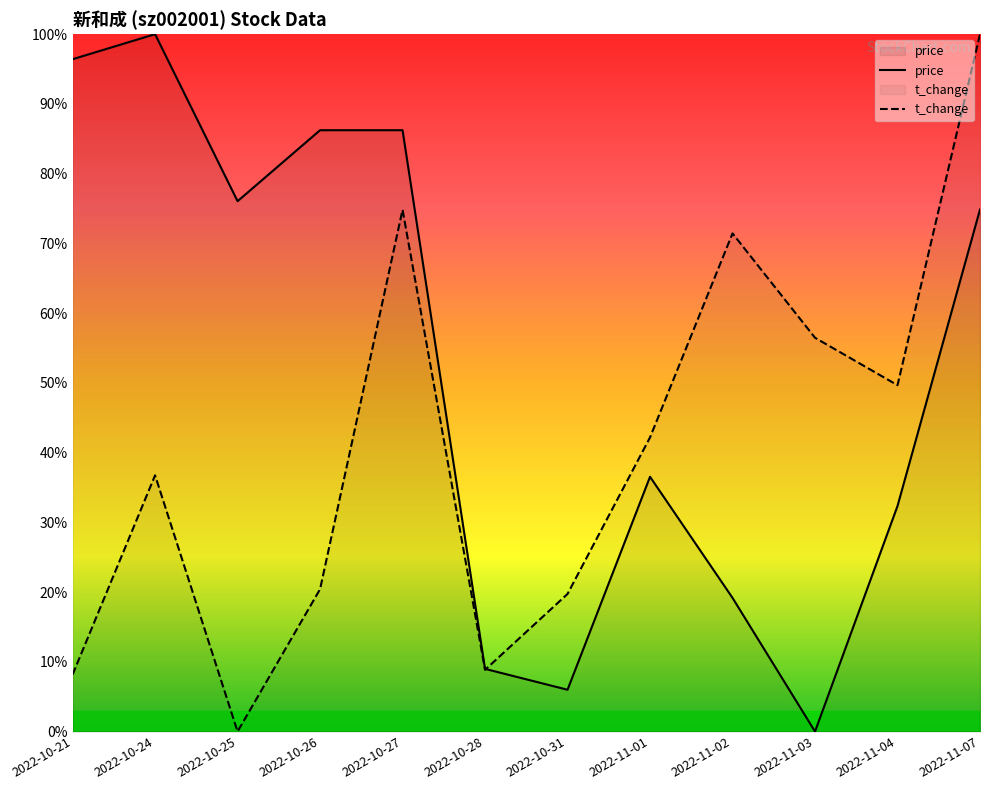

Where is price nearest to the value 50?

2022-11-01